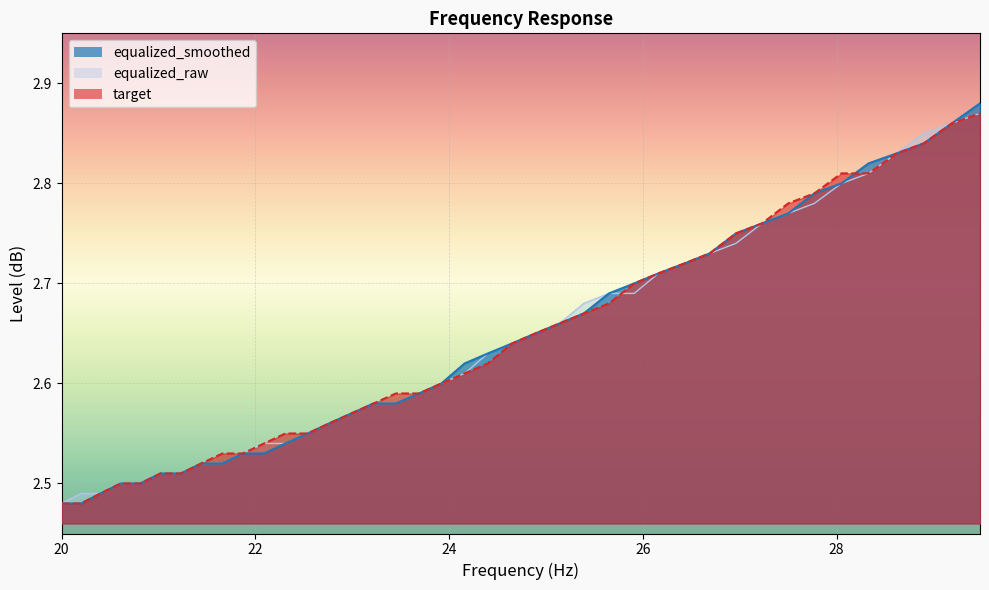

What position from the left is 22.09?

11